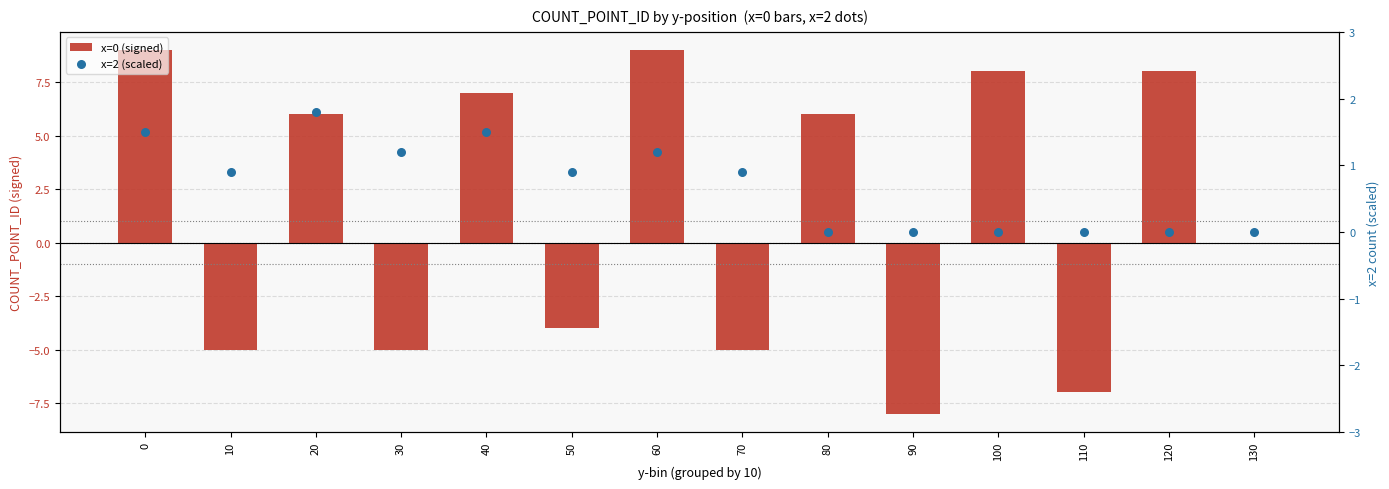

Which series has the largest Y range (max minus min)?

x=0 (signed)